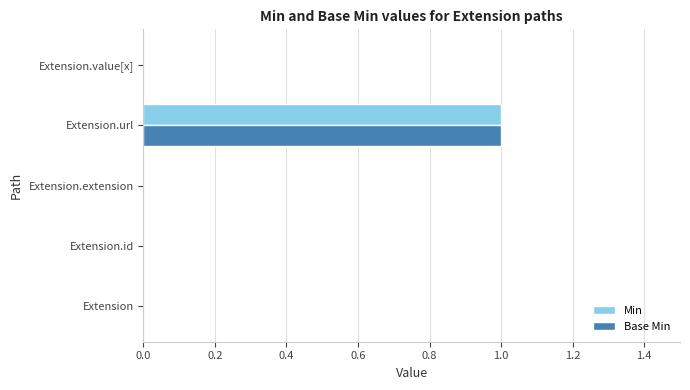

Is it true that Base Min equals 0 at Extension?

True